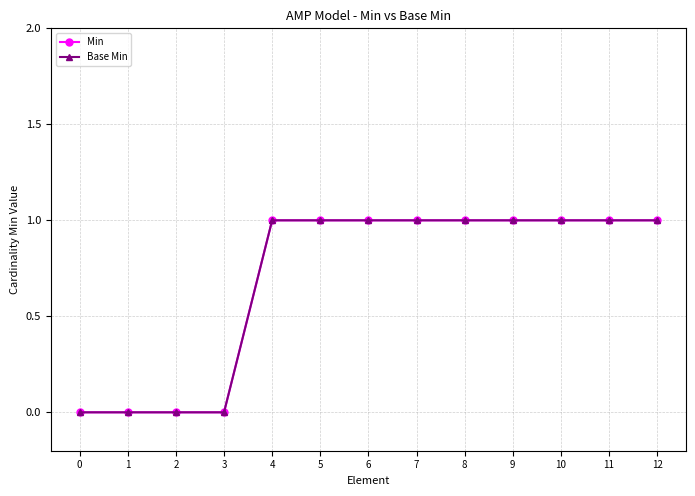

At 6, list the series in order from largest to smallest.

Min, Base Min